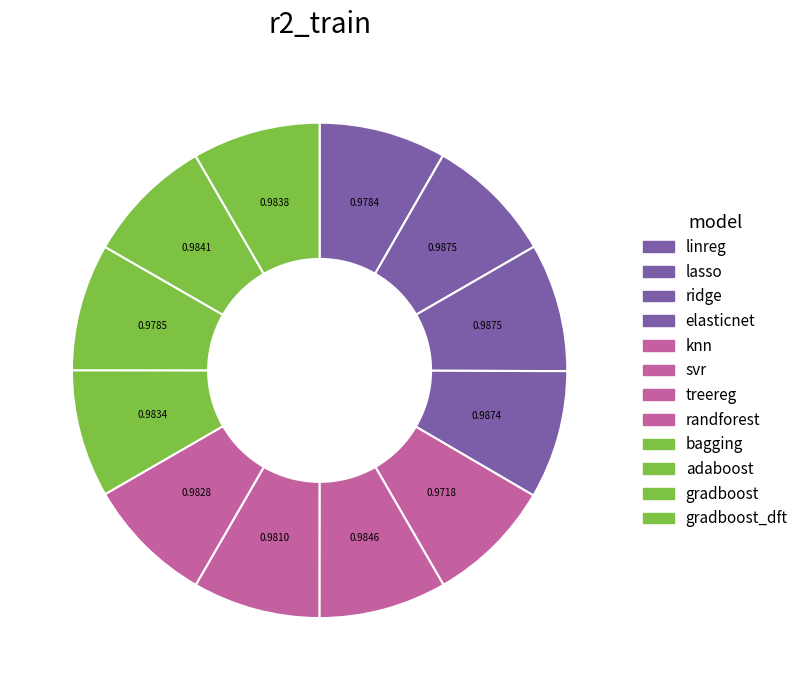

Count the number of slices in the pie.

12